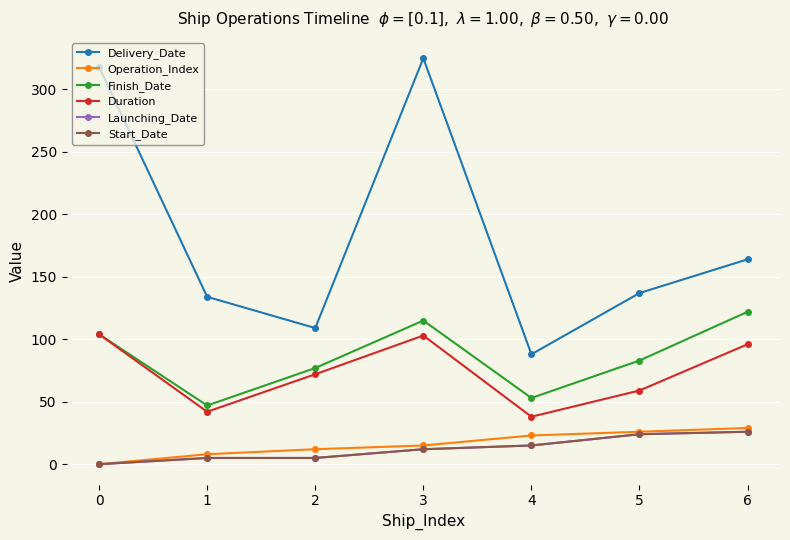

Which series has the widest spread of values?

Delivery_Date